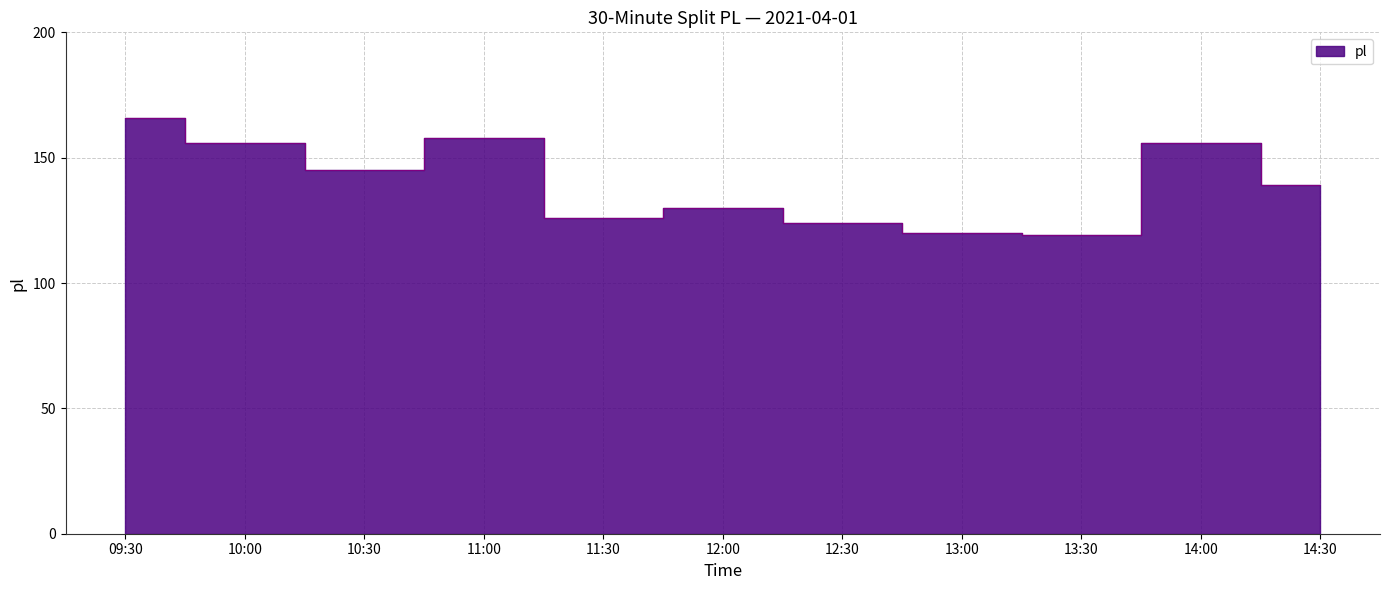

What is the sum of all values?

1539